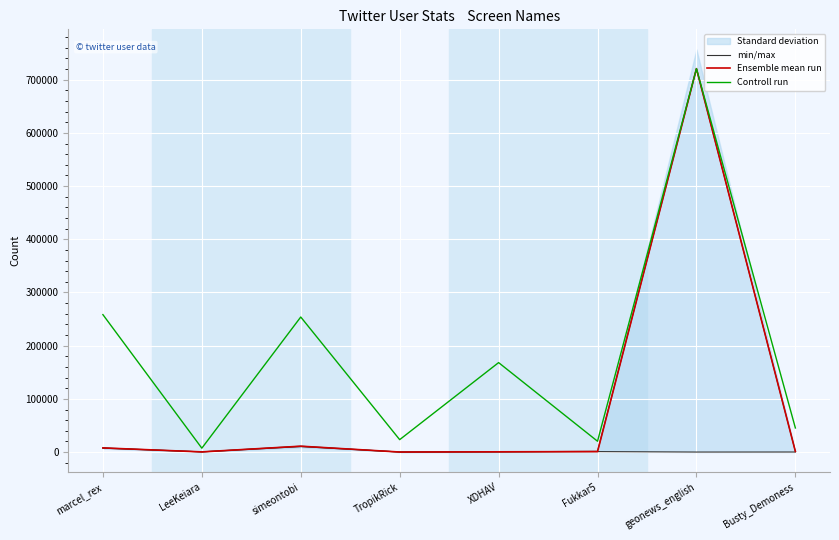

Which series has the widest spread of values?

Ensemble mean run